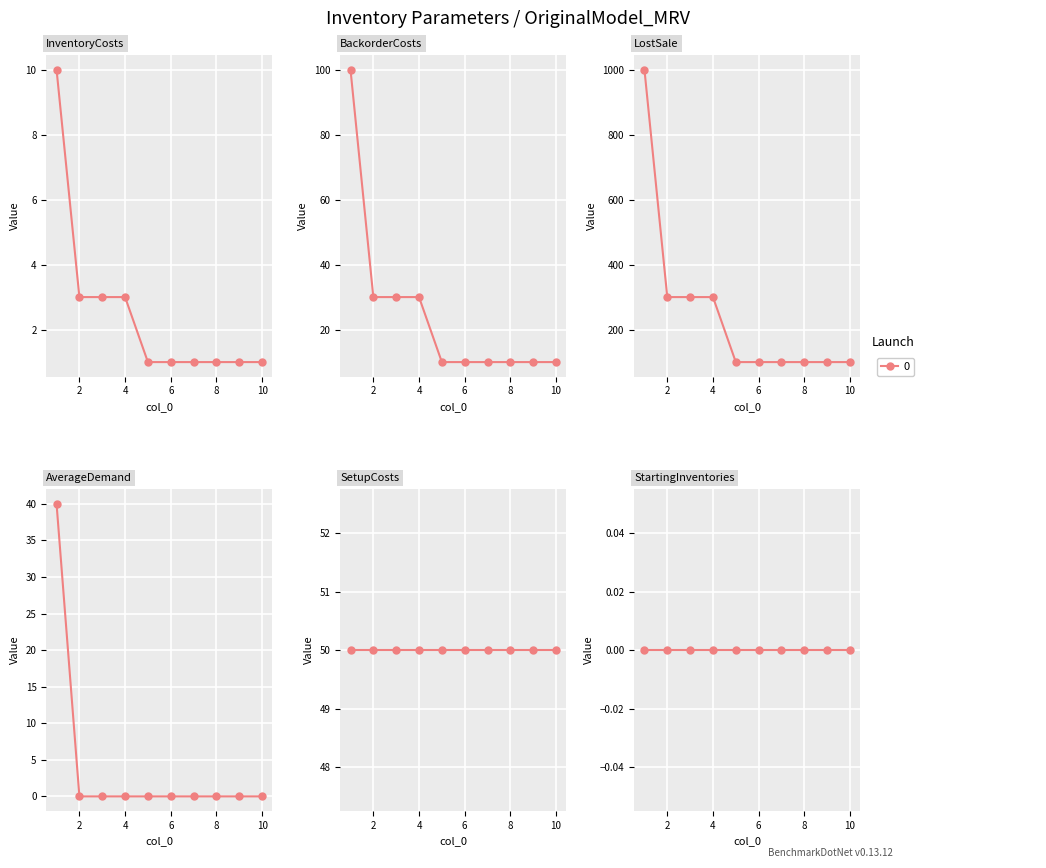

True or false: AverageDemand and BackorderCosts intersect in this chart.

False